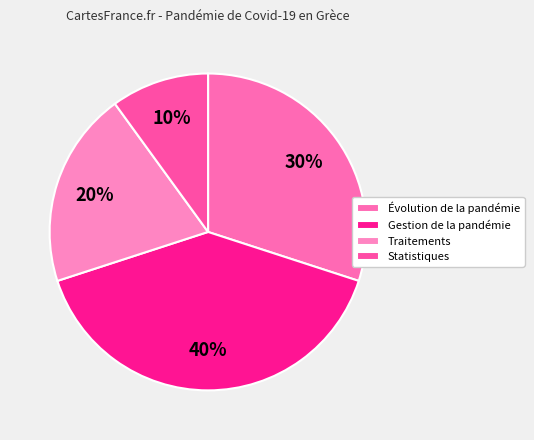

Count the number of slices in the pie.

4